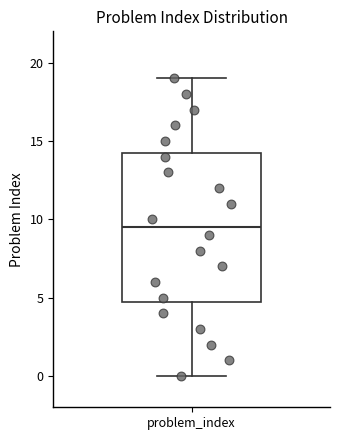

Read this box plot against the y-axis: the position of the median line, the range covered by the box, and the ends of both whiskers. The values are not printed on the chart, so give them approximately, as read against the axis.

median 9.5, box 5.0 to 14.5, whiskers 0.0 to 19.0